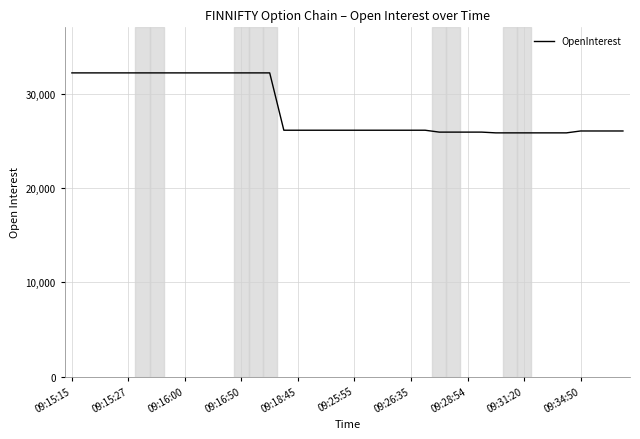

What is the maximum value shown in the chart?

32200